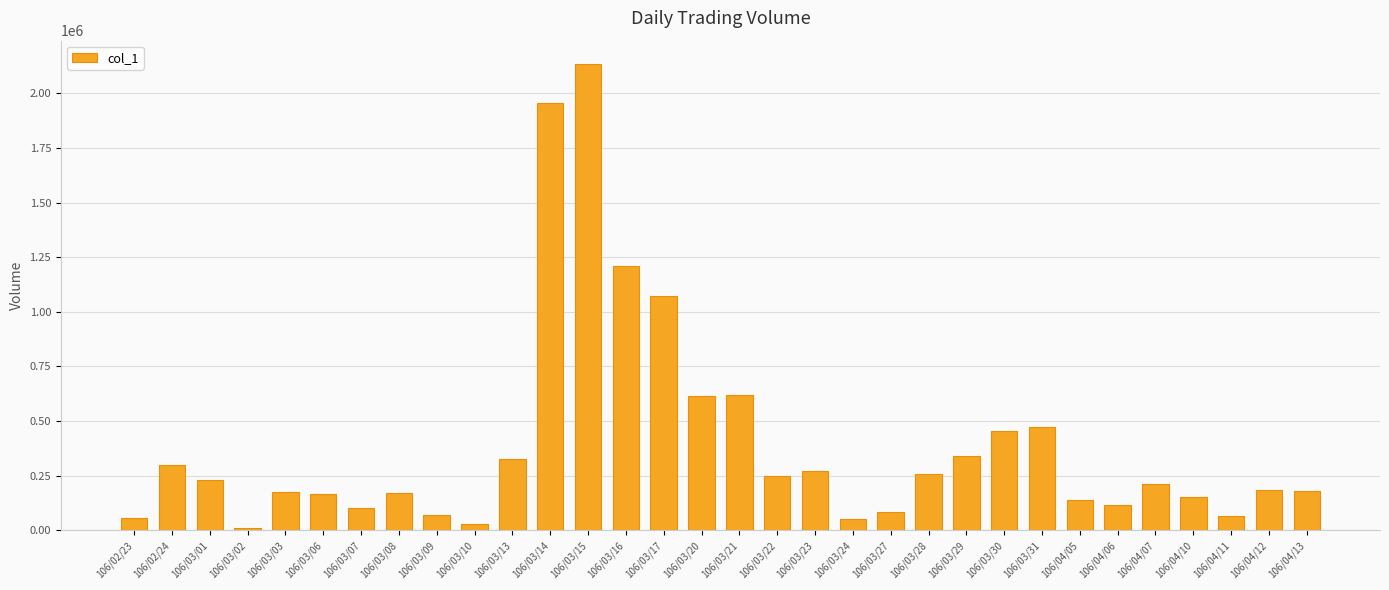

How many data points does each series have?

32